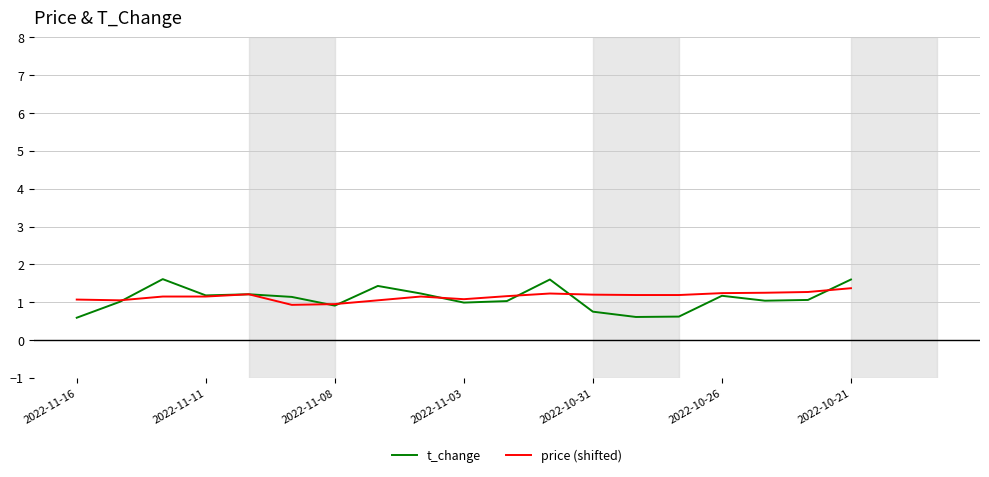

How many values in the price (shifted) series are below 1?

2